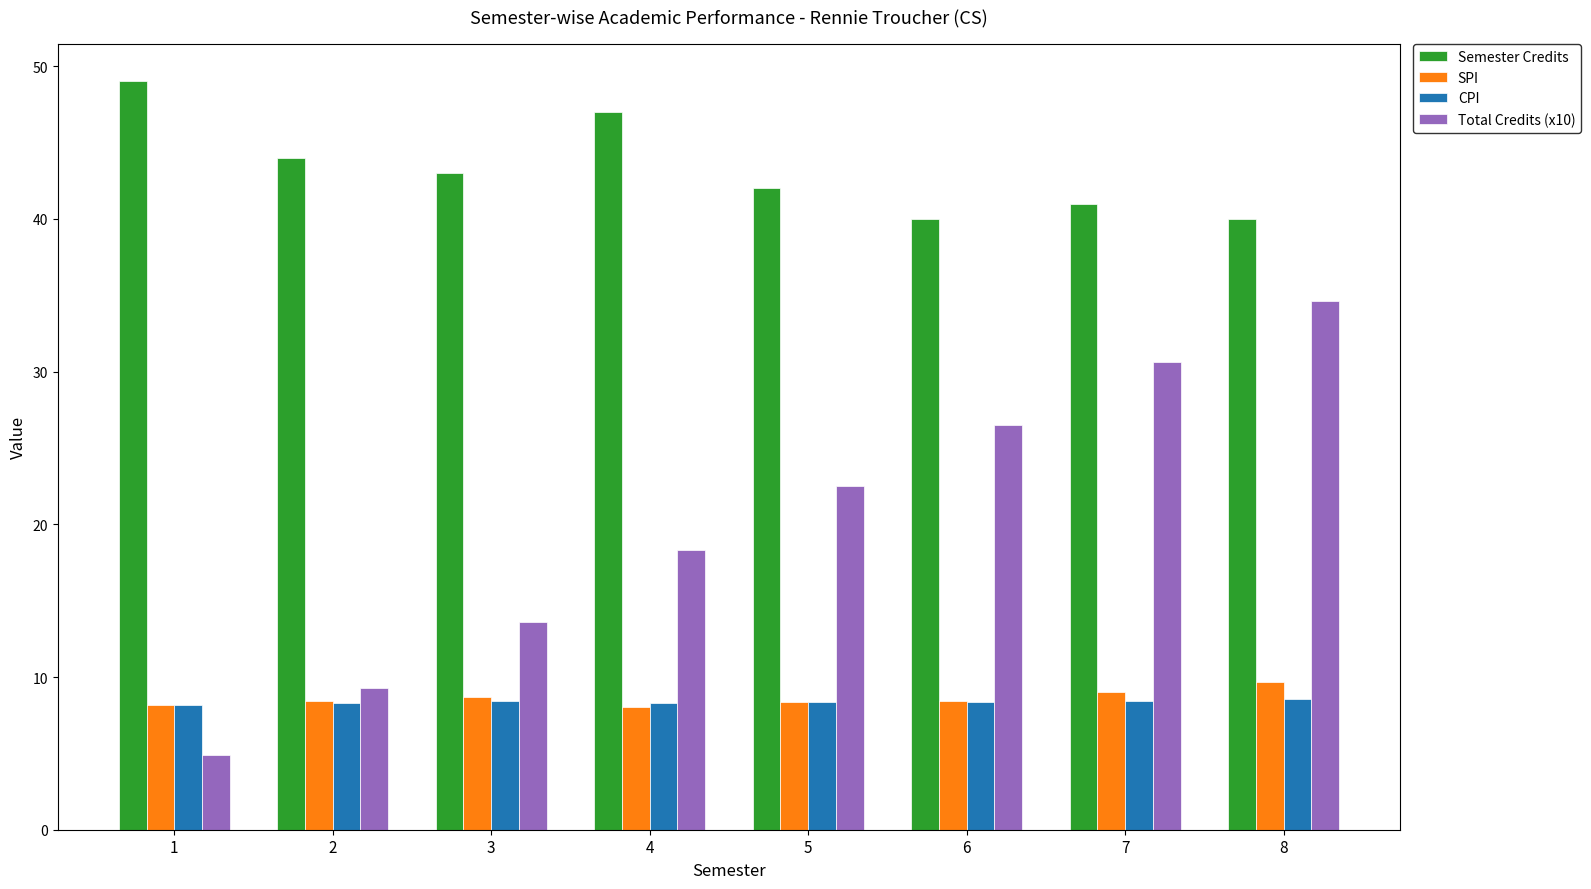

The Semester Credits series shows 10.3 at 3. True or false?

False